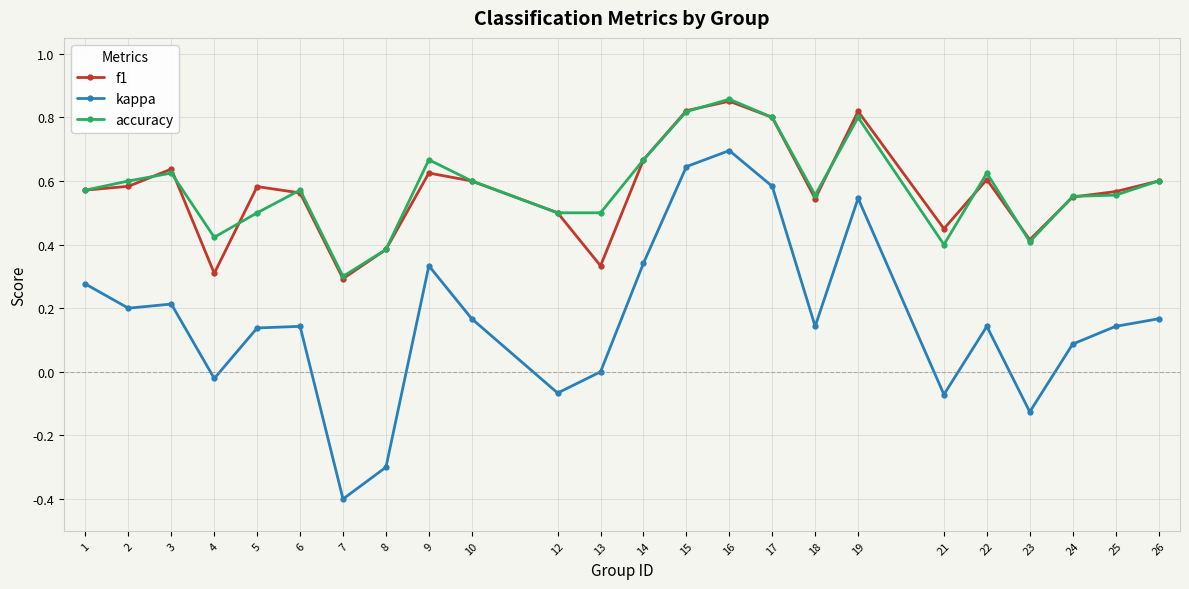

What is the value of the kappa point at the 7th from the left?

-0.4